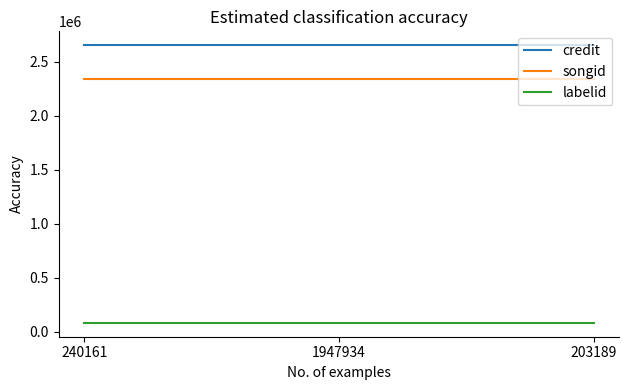

What is the spread (max minus min) of values at 240161?

2572248